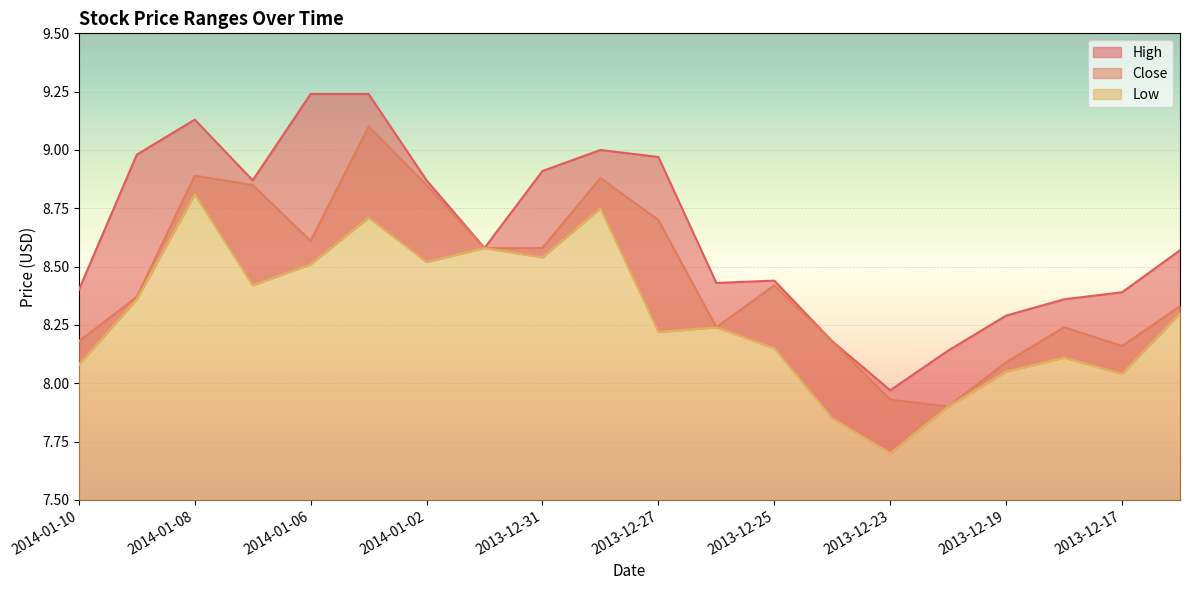

True or false: High has a value of 8.4 at 2013-12-18.

True